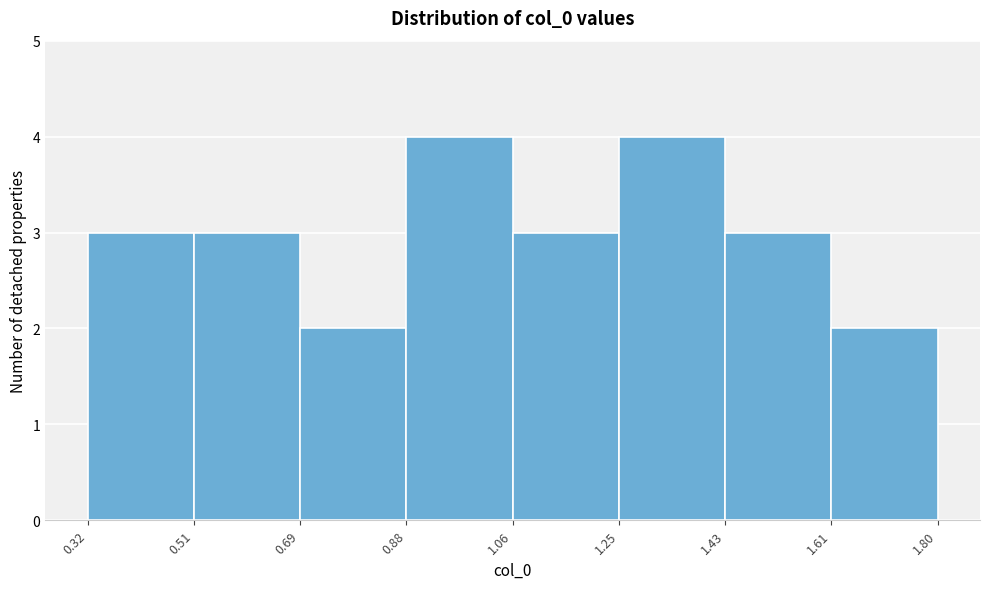

Reading left to right, transcribe this chart: for each bar, give the range it covers on the x-axis and its height. The values are not printed on the chart, so give them approximately, as read against the axis.

0.32 to 0.51: 3
0.51 to 0.69: 3
0.69 to 0.88: 2
0.88 to 1.06: 4
1.06 to 1.25: 3
1.25 to 1.43: 4
1.43 to 1.61: 3
1.61 to 1.80: 2